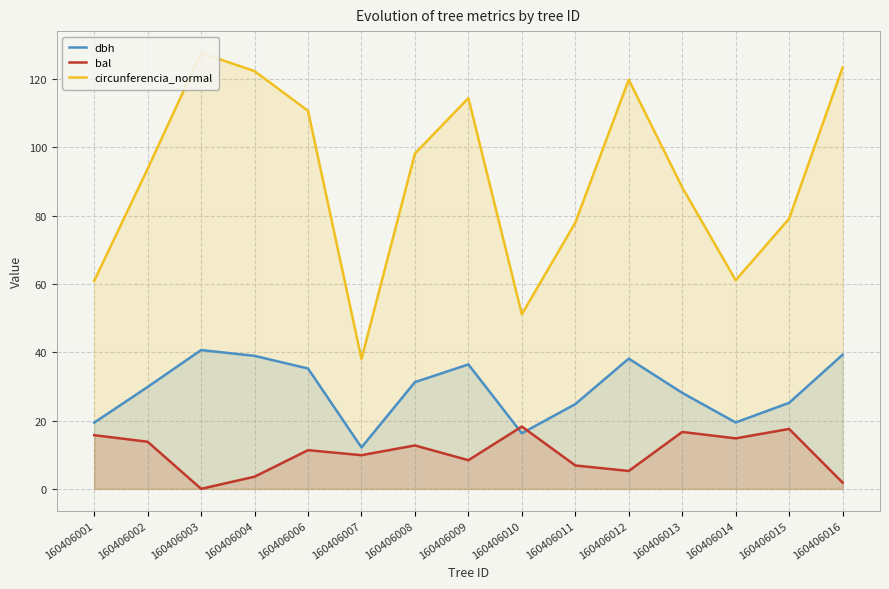

Which series has the largest total across all categories?

circunferencia_normal